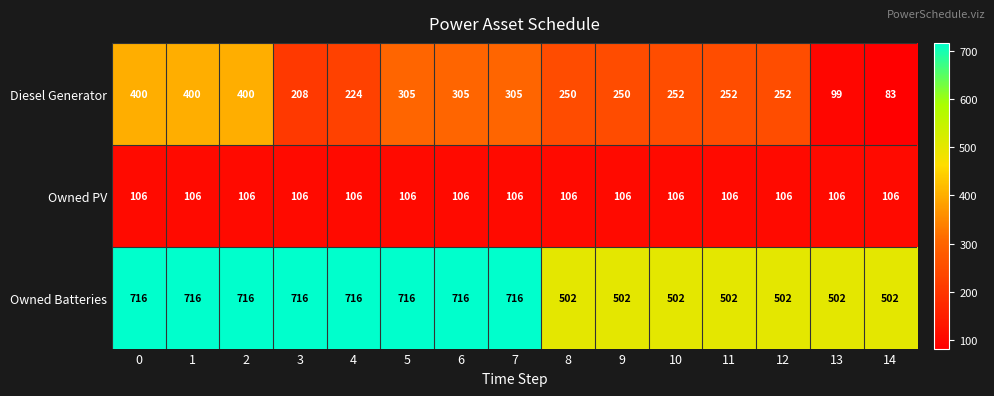

What is the total value across all series at 11?

860